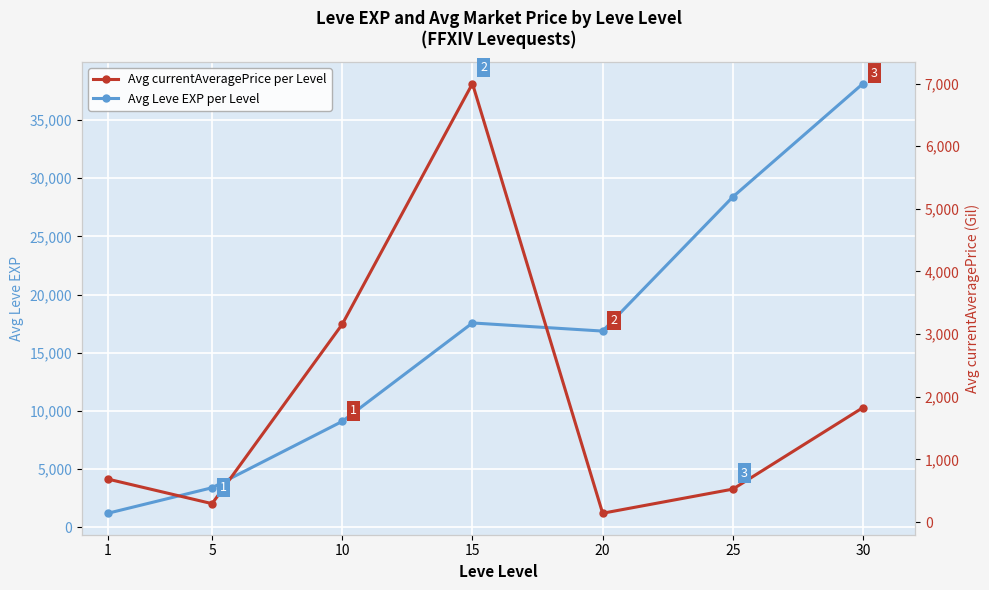

What is the difference between the Avg currentAveragePrice per Level values at 30 and 10?

1331.0